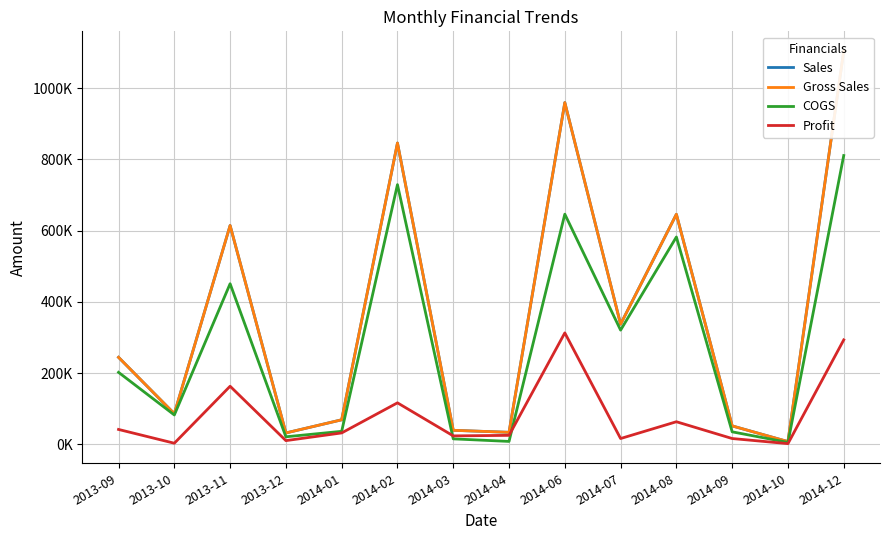

Reading right to left, transcribe all the data shown in this chart.

Sales: 1104665.0	8001.0	52102.0	646206.0	337591.5	959782.0	34056.0	39747.0	846250.0	69241.0	32280.0	614694.0	86250.0	244635.0
Gross Sales: 1104665.0	8001.0	52102.0	646206.0	337591.5	959782.0	34056.0	39747.0	846250.0	69241.0	32280.0	614694.0	86250.0	244635.0
COGS: 811080.0	5715.0	35450.0	582435.0	320961.0	646548.0	8514.0	15693.0	729390.0	36860.0	21520.0	451236.0	82800.0	202490.0
Profit: 293585.0	2286.0	16652.0	63771.0	16630.5	313234.0	25542.0	24054.0	116860.0	32381.0	10760.0	163458.0	3450.0	42145.0